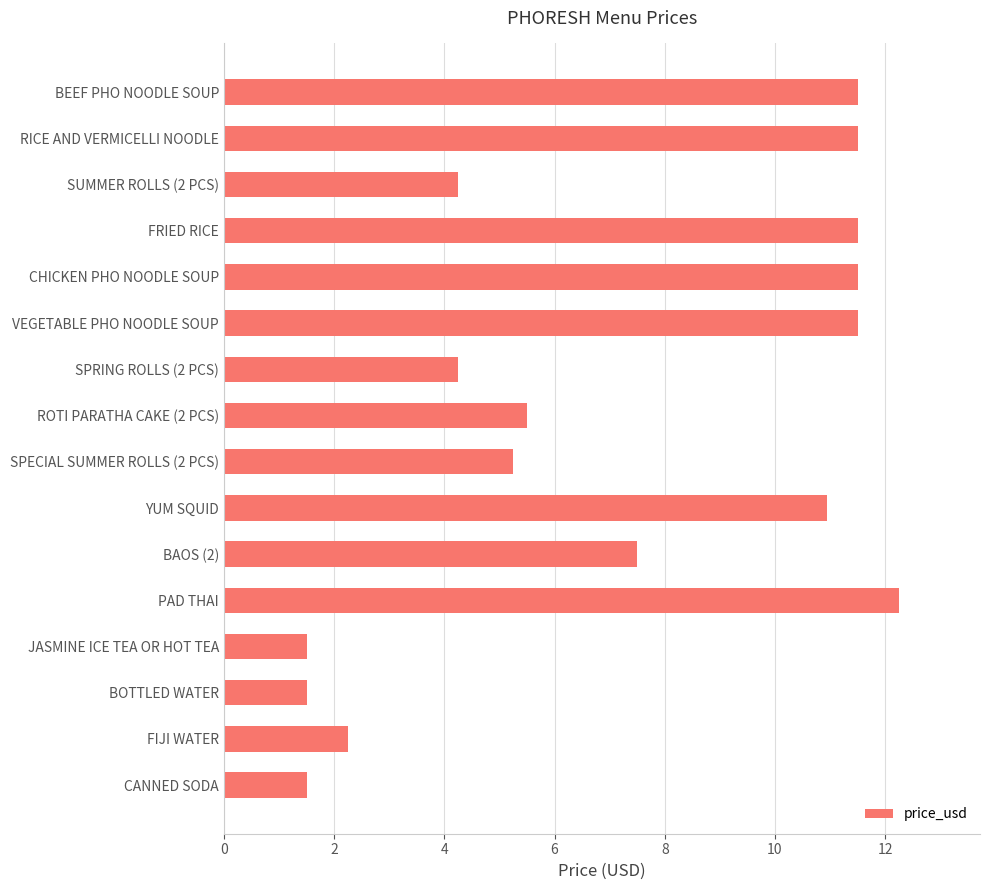

At which label is the value closest to 6?

ROTI PARATHA CAKE (2 PCS)